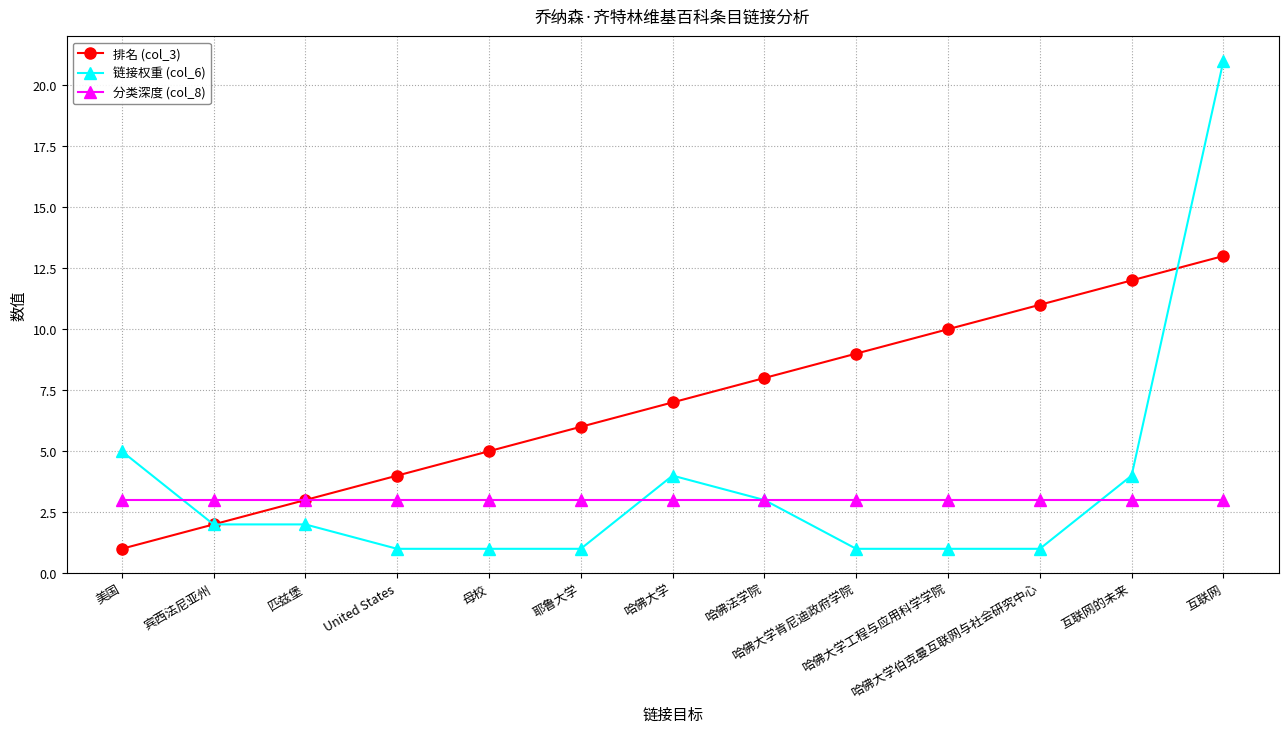

Rank the series by their maximum value, from highest to lowest.

链接权重 (col_6), 排名 (col_3), 分类深度 (col_8)